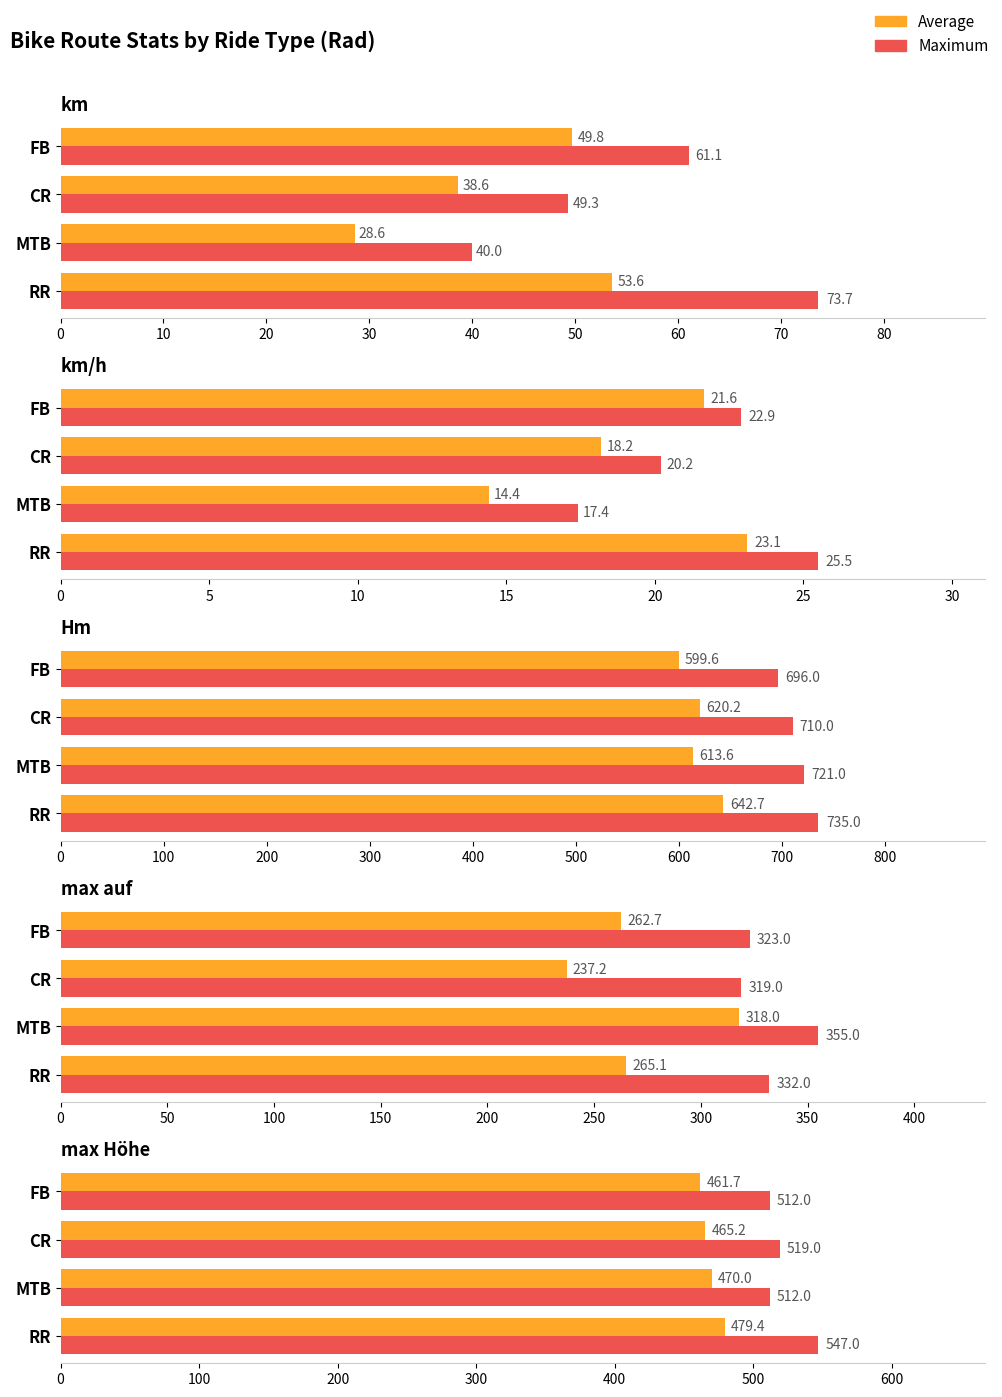

Which series changed the most between MTB and FB?

Average